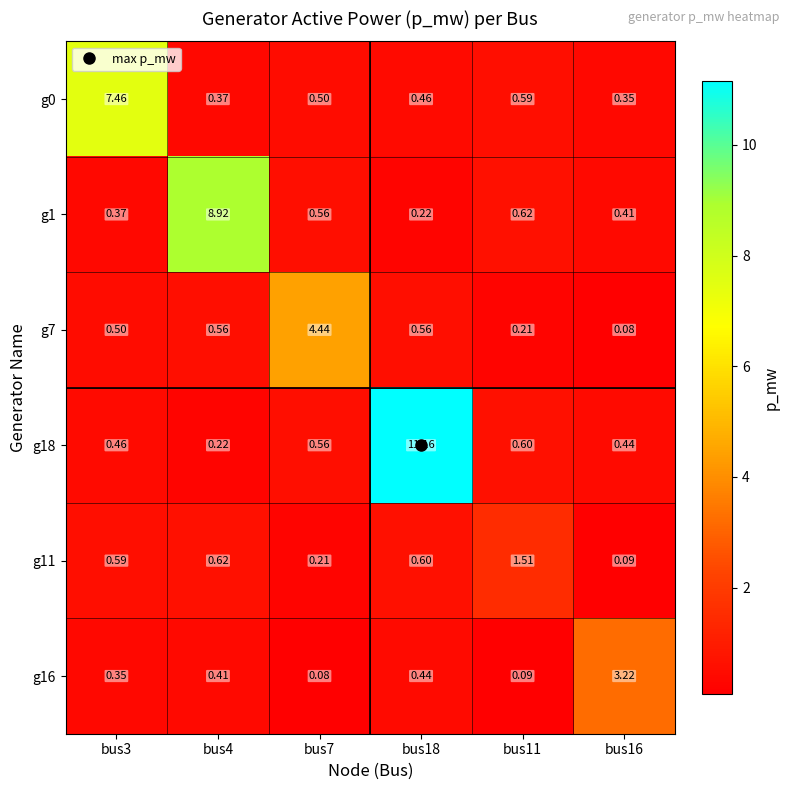

Is the value of g7 at bus3 greater than the value of g16 at bus3?

Yes